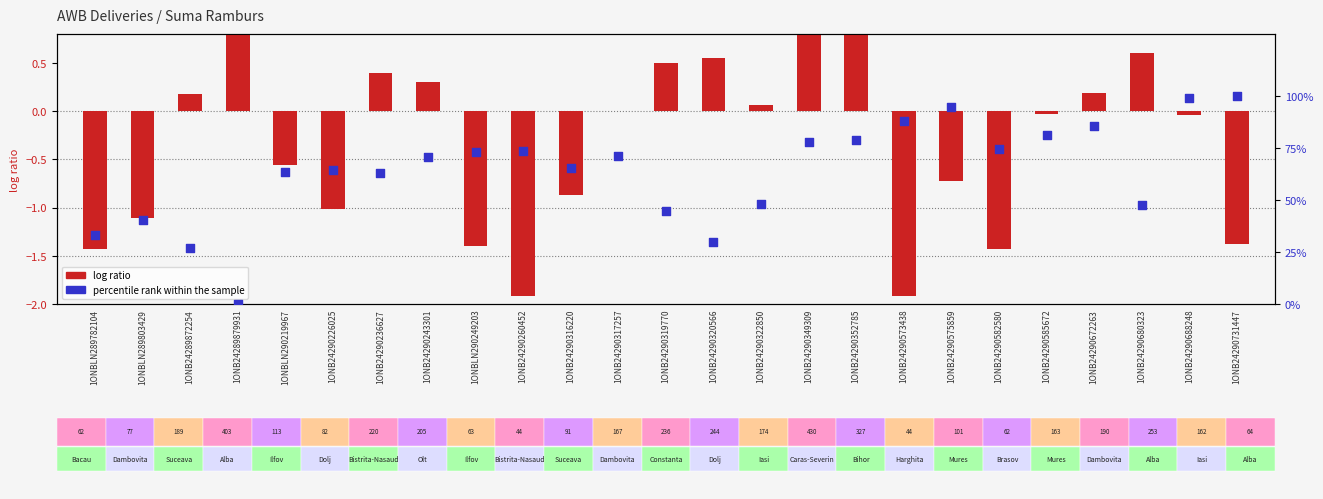

At how many categories does at least one series exceed 20?

24